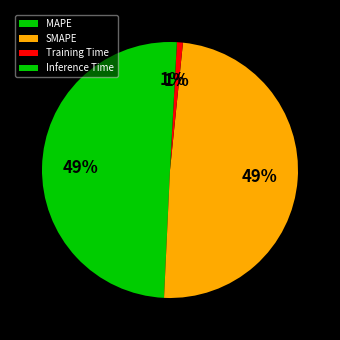

How many slices are in this pie chart?

4